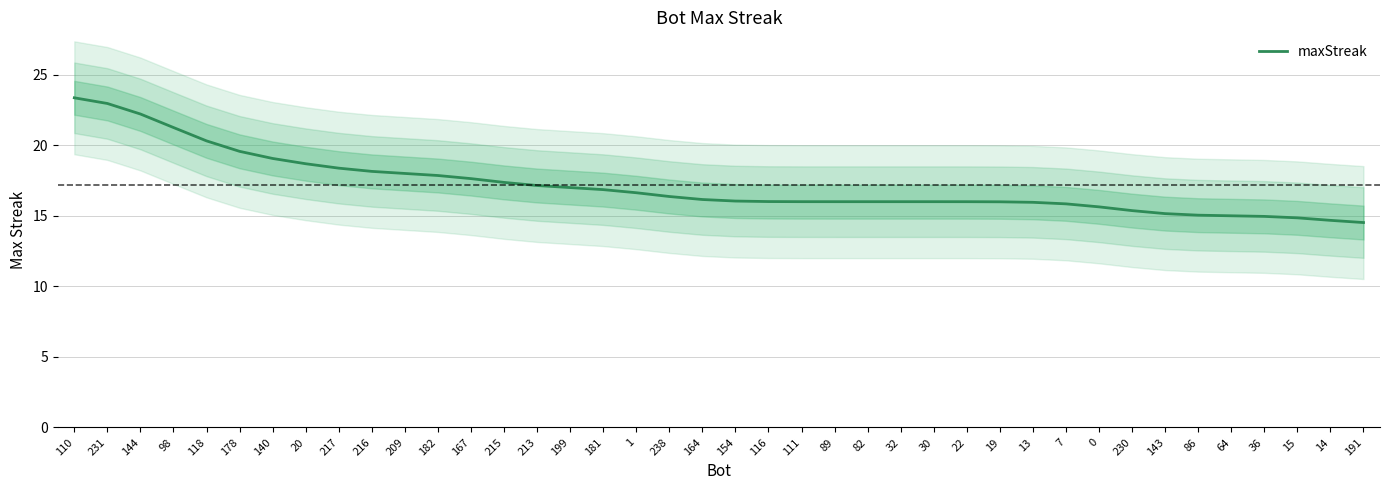

Reading right to left, extract all data points from this chart.

14.5	14.7	14.9	15.0	15.0	15.0	15.2	15.4	15.6	15.8	16.0	16.0	16.0	16.0	16.0	16.0	16.0	16.0	16.0	16.0	16.2	16.4	16.6	16.9	17.0	17.1	17.4	17.6	17.9	18.0	18.1	18.4	18.7	19.1	19.6	20.3	21.3	22.2	23.0	23.4